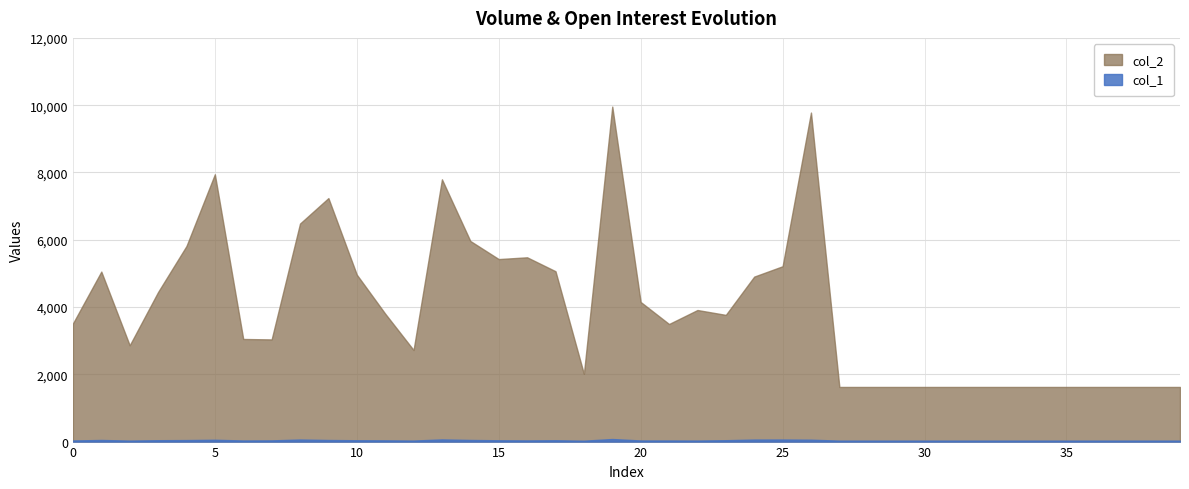

How many lines are shown in the chart?

2